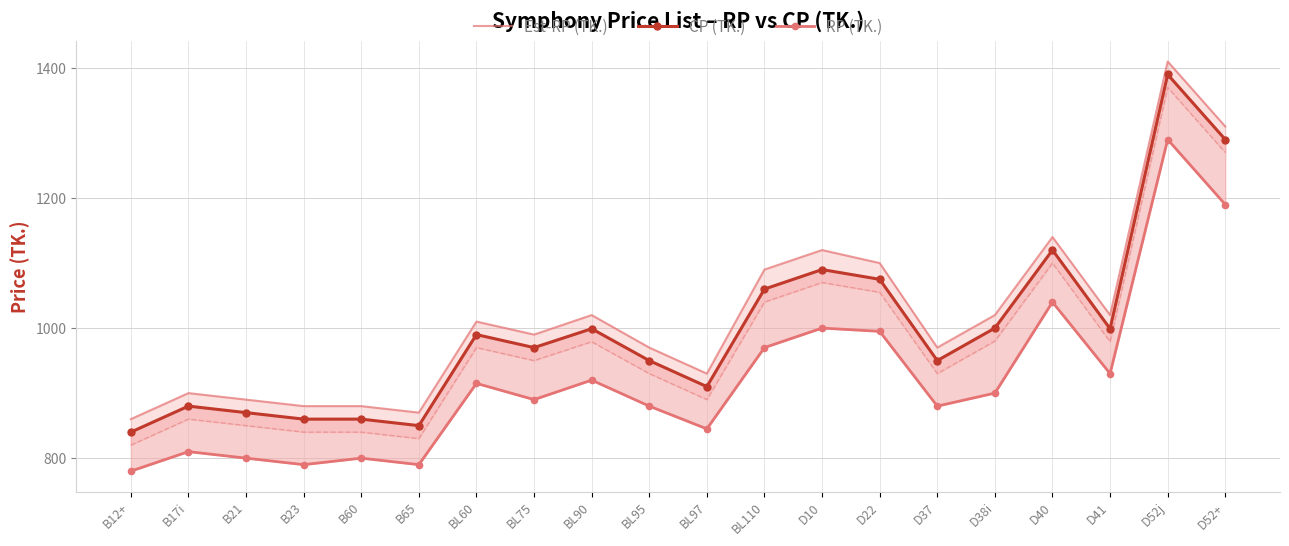

Which category has the highest value in the Est-RP (TK.) series?

D52j